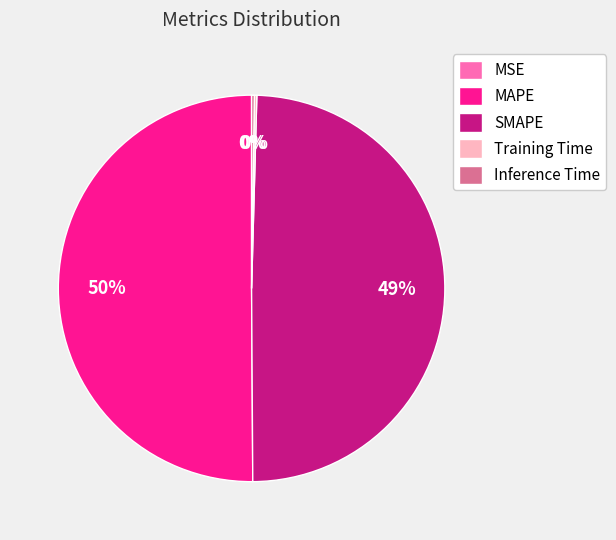

What is the majority slice?

MAPE